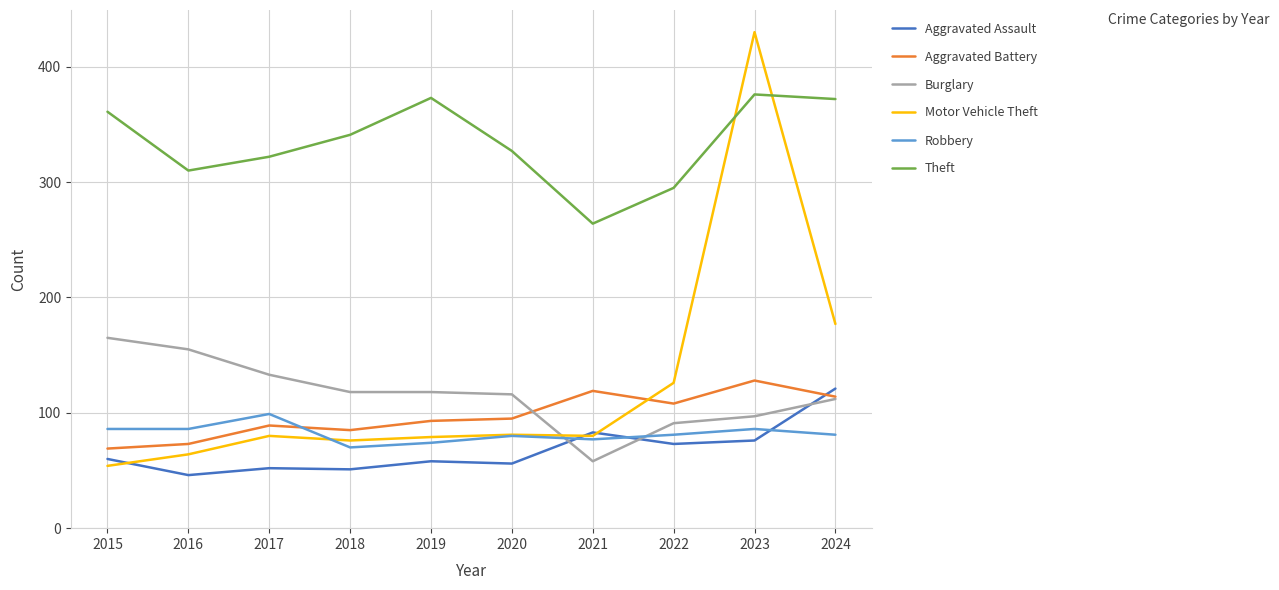

The value of Aggravated Battery at 2024 is 24. True or false?

False